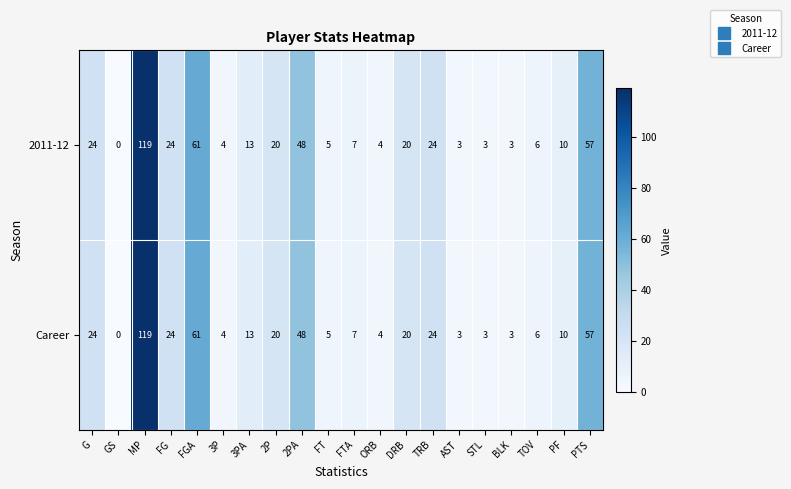

The 2011-12 series shows 3 at STL. True or false?

True